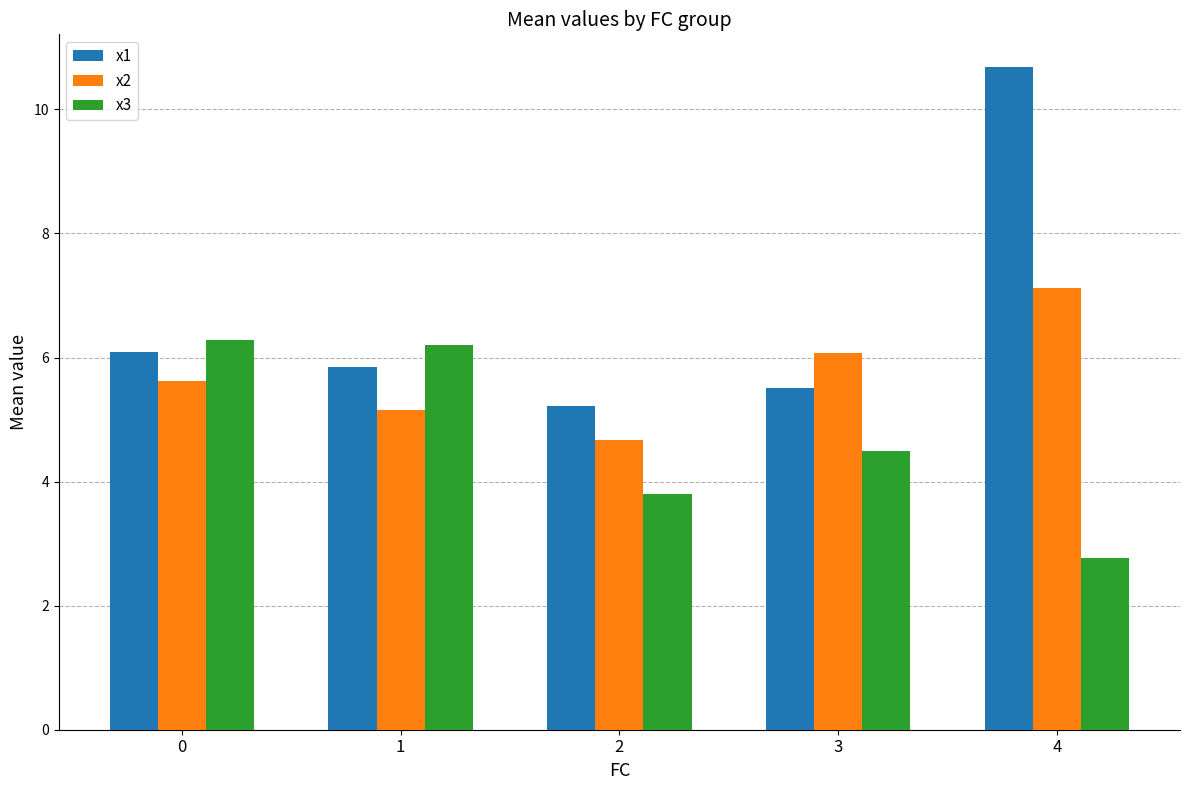

What is the minimum value for x1?

5.2